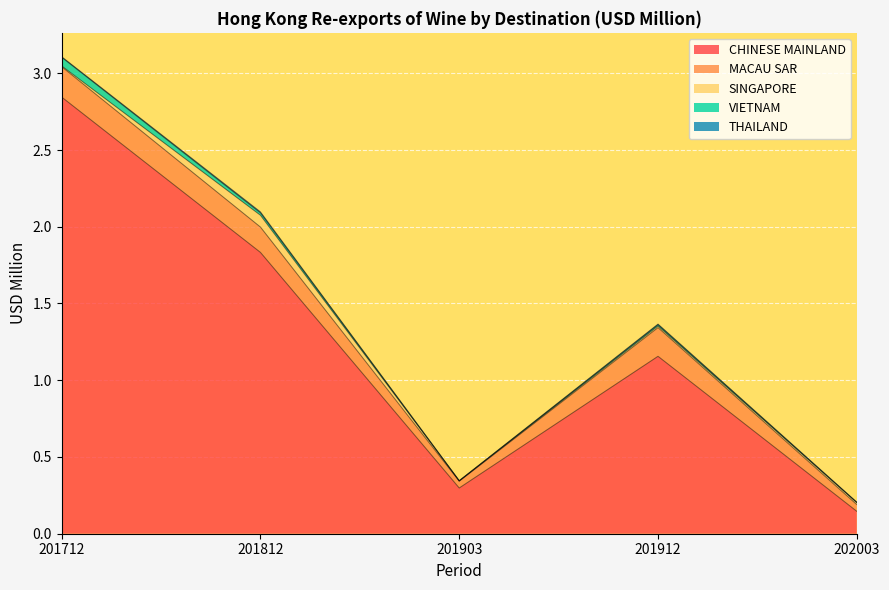

At which category does VIETNAM reach its first local peak?

201912